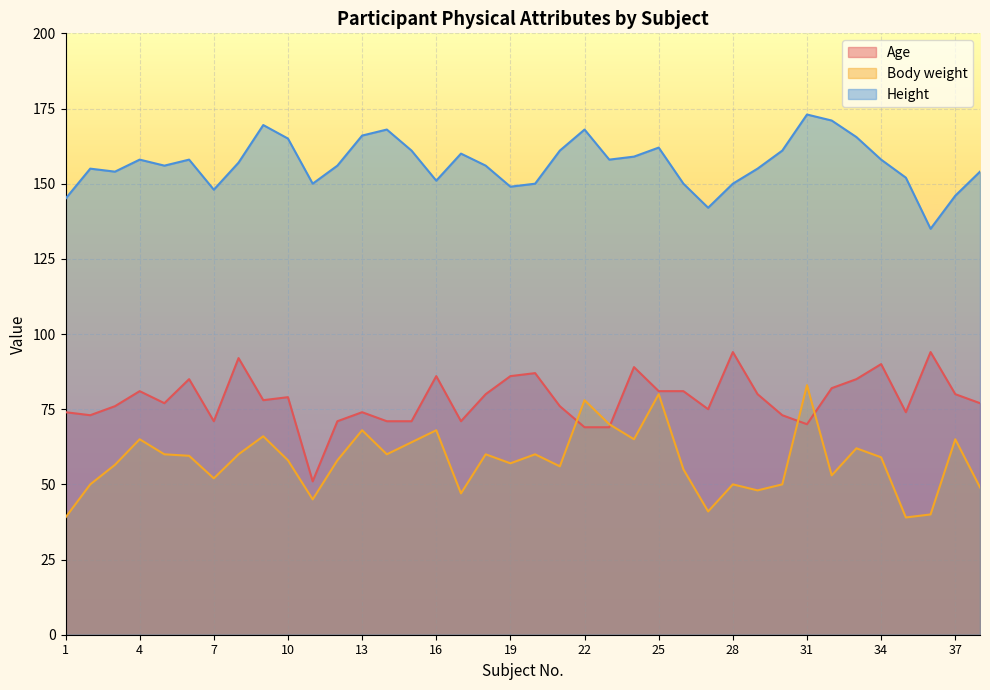

How many categories are shown in the chart?

38